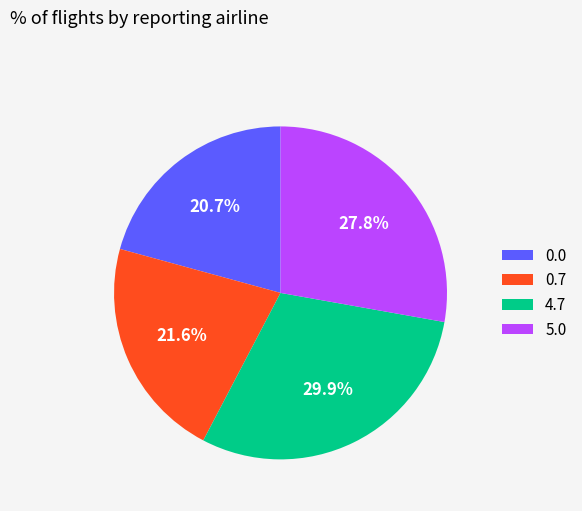

Rank the categories by value from highest to lowest.

4.7, 5.0, 0.7, 0.0